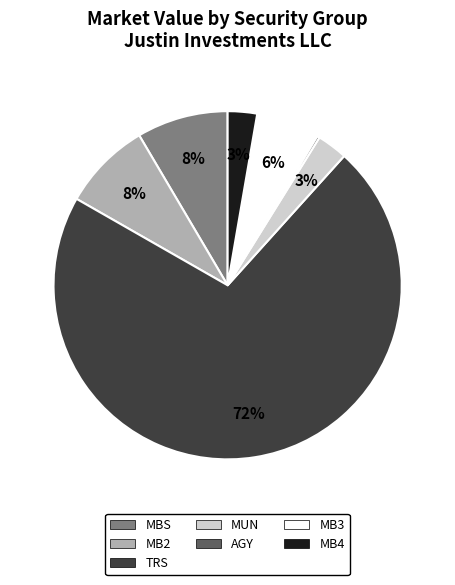

To the nearest percent, what is the average slice percentage?

14%